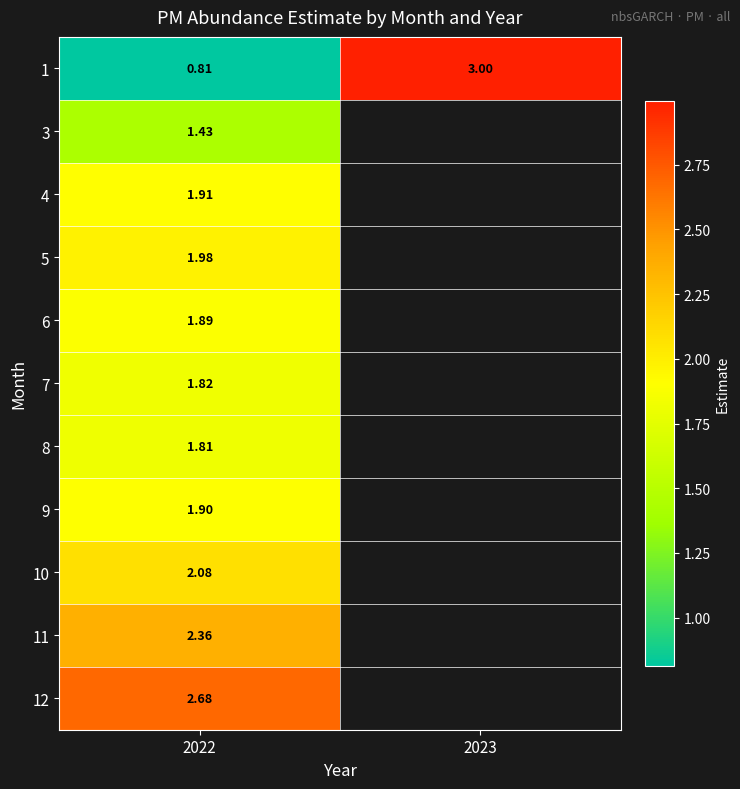

At how many categories does at least one series exceed 2?

2